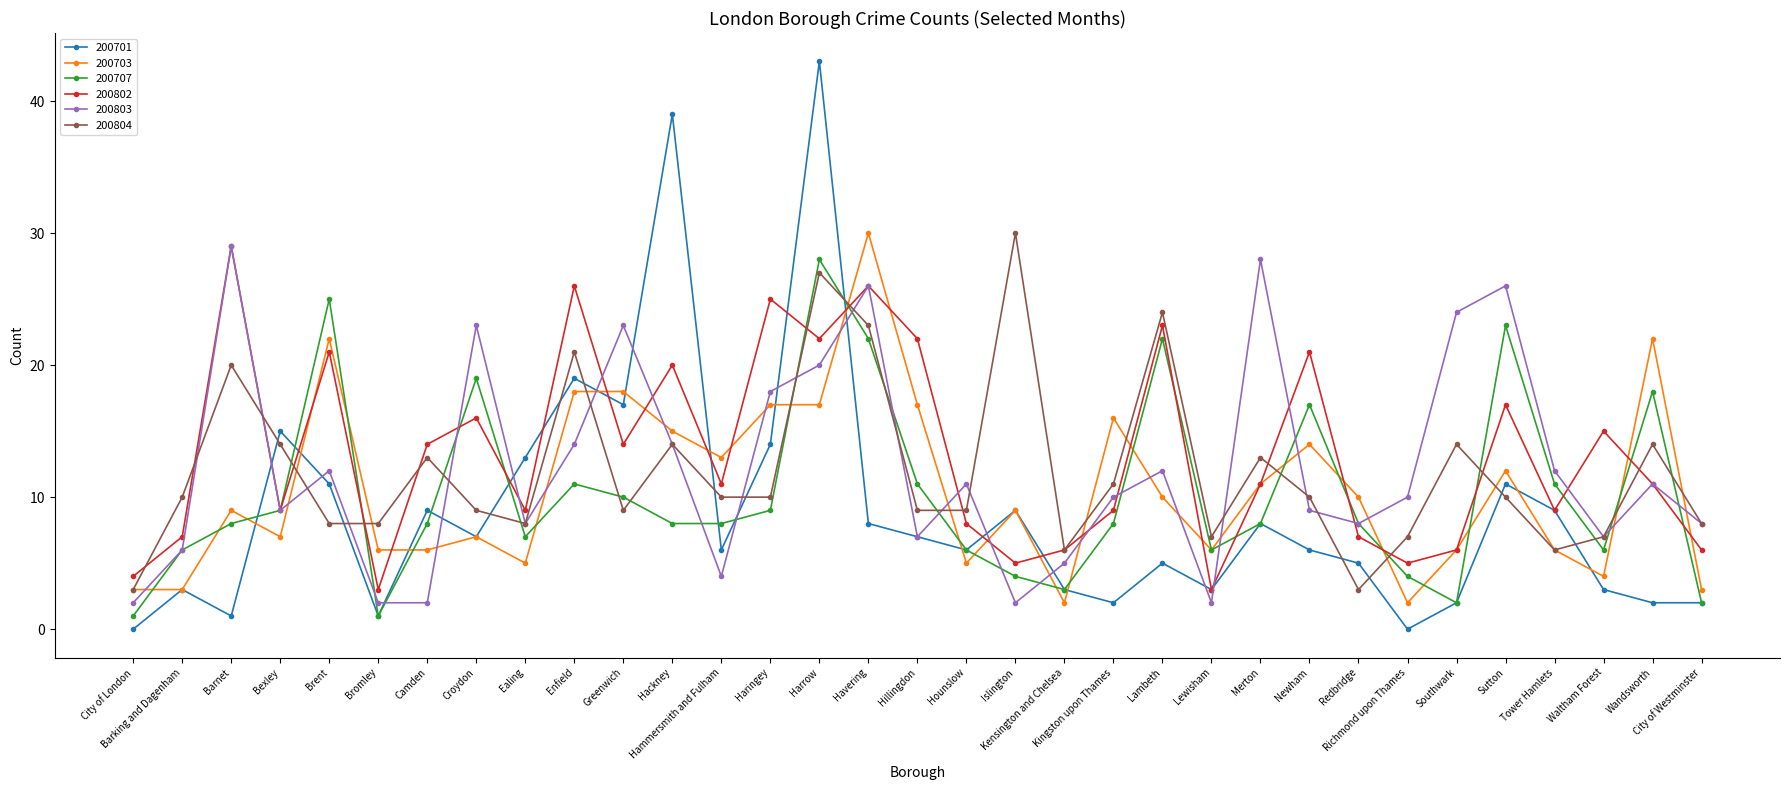

Where is the first local maximum for 200703?

Barnet